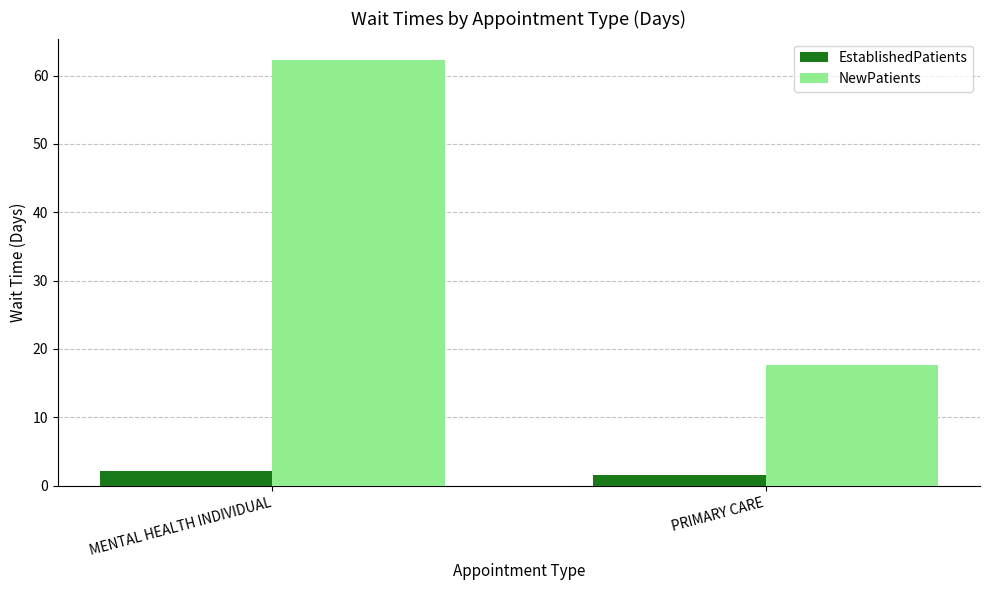

What is the difference between the highest and lowest values at PRIMARY CARE?

16.1